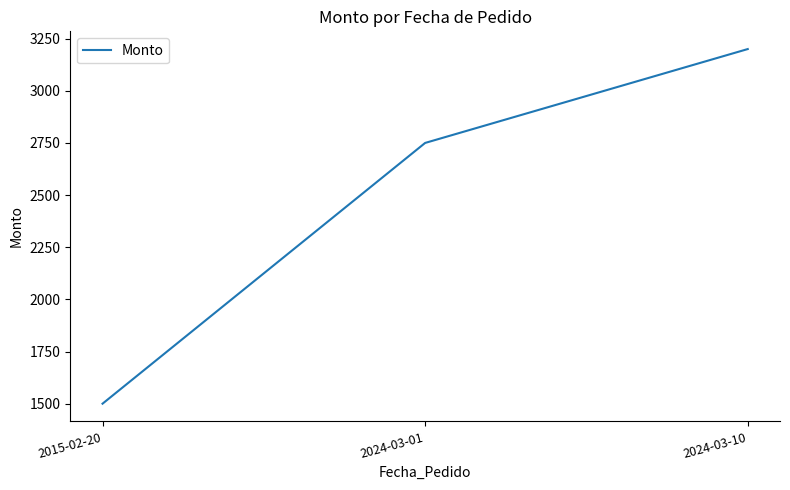

Is it true that the value at 2024-03-01 is 2750?

True